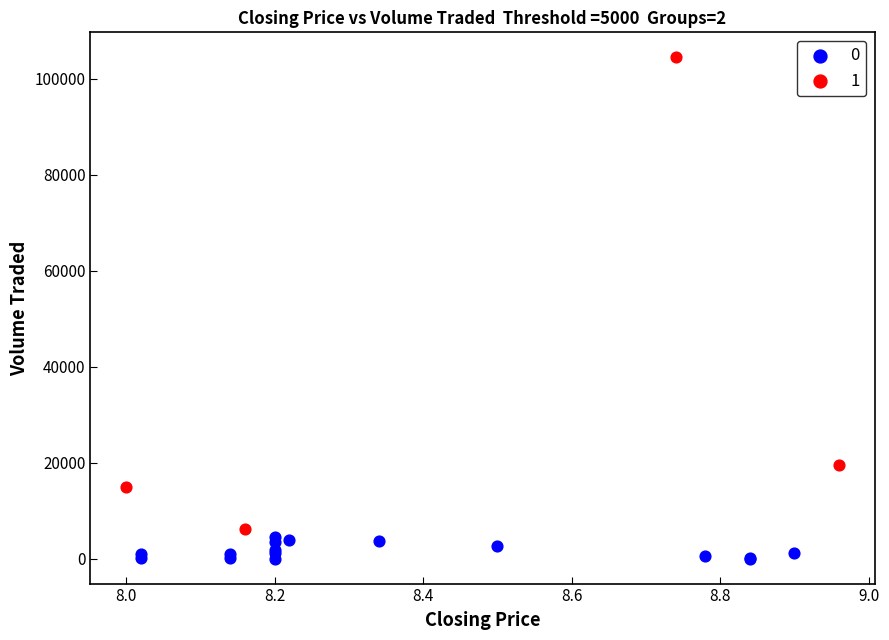

What are all the series names shown in the legend?

0, 1